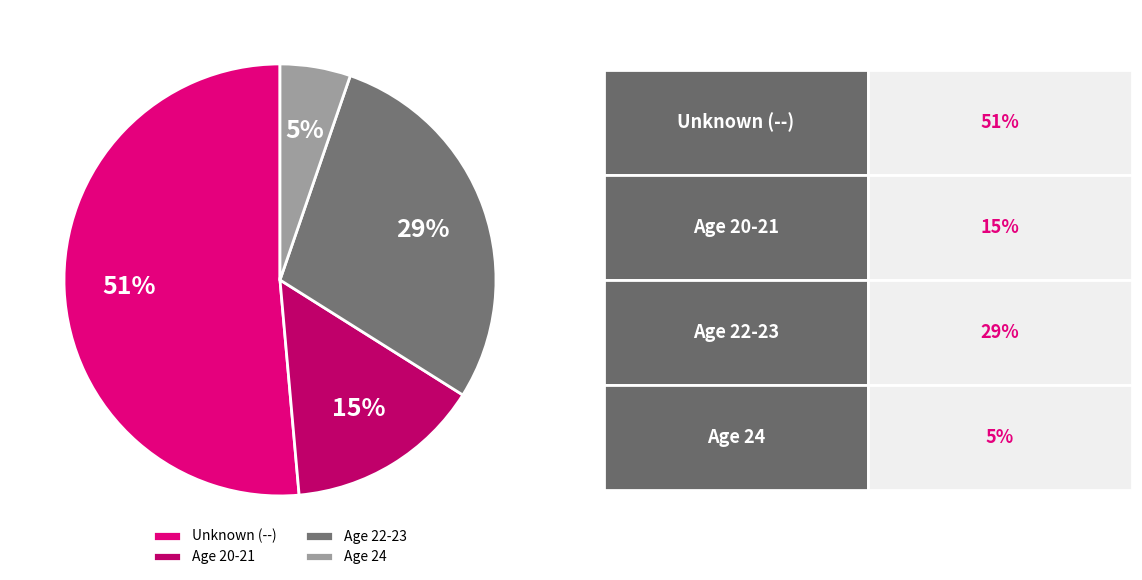

Between Unknown (--) and Age 24, which is larger?

Unknown (--)